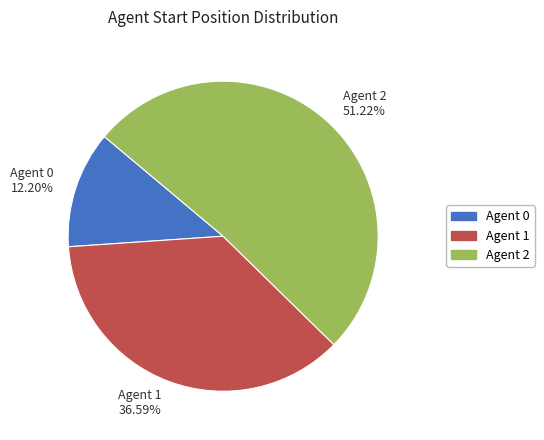

Does any single category account for the majority?

Yes